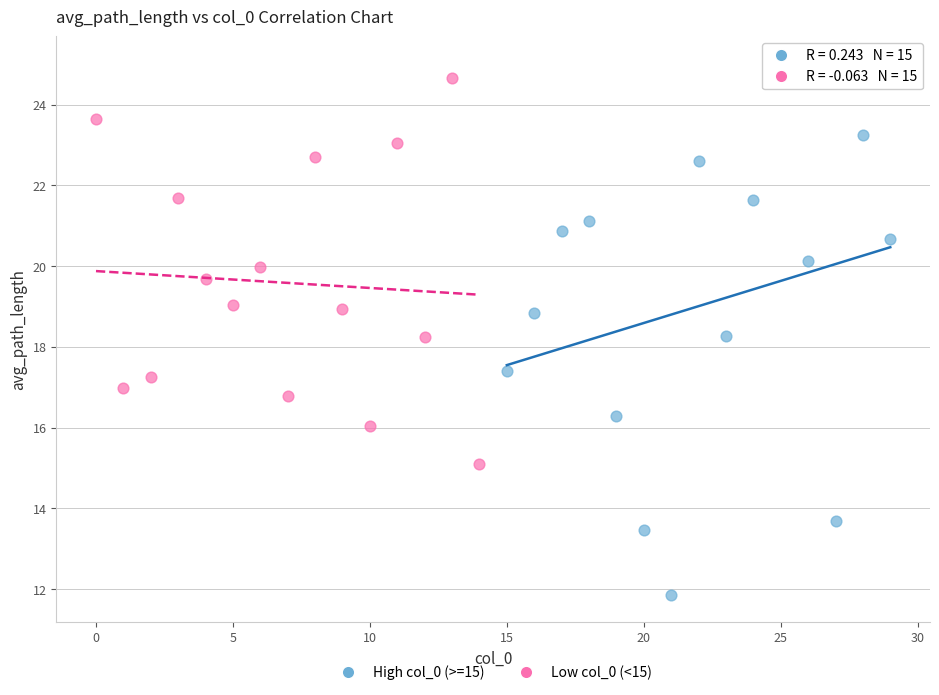

What are all the series names shown in the legend?

High col_0 (>=15), Low col_0 (<15)